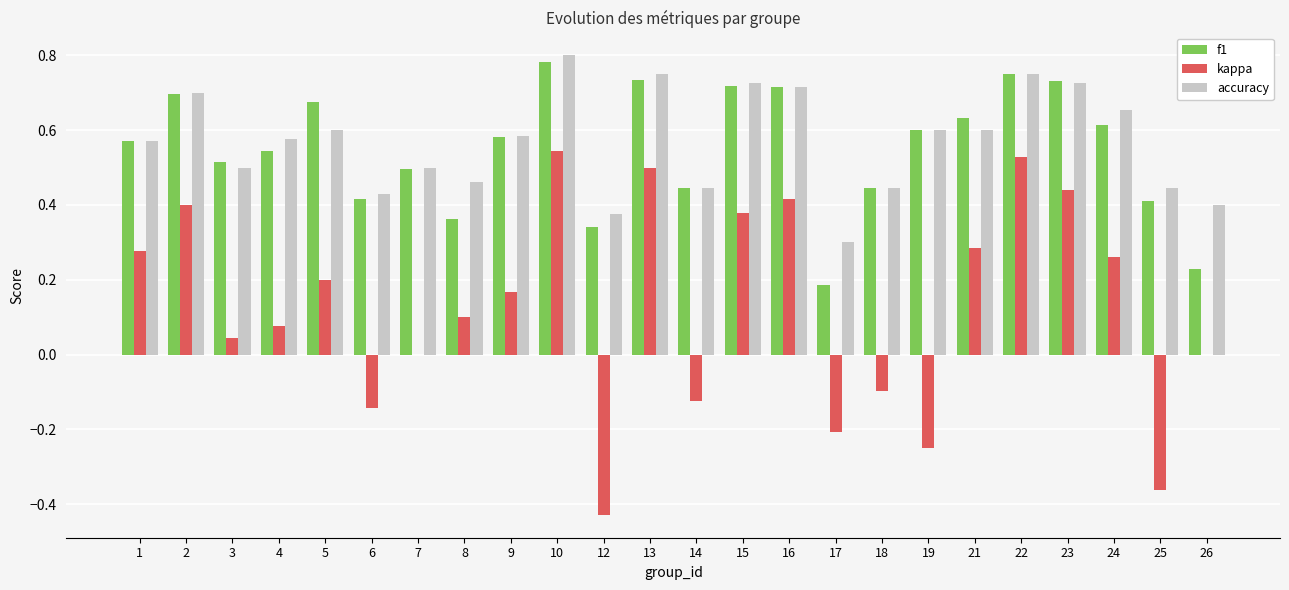

Count the number of data series in this chart.

3